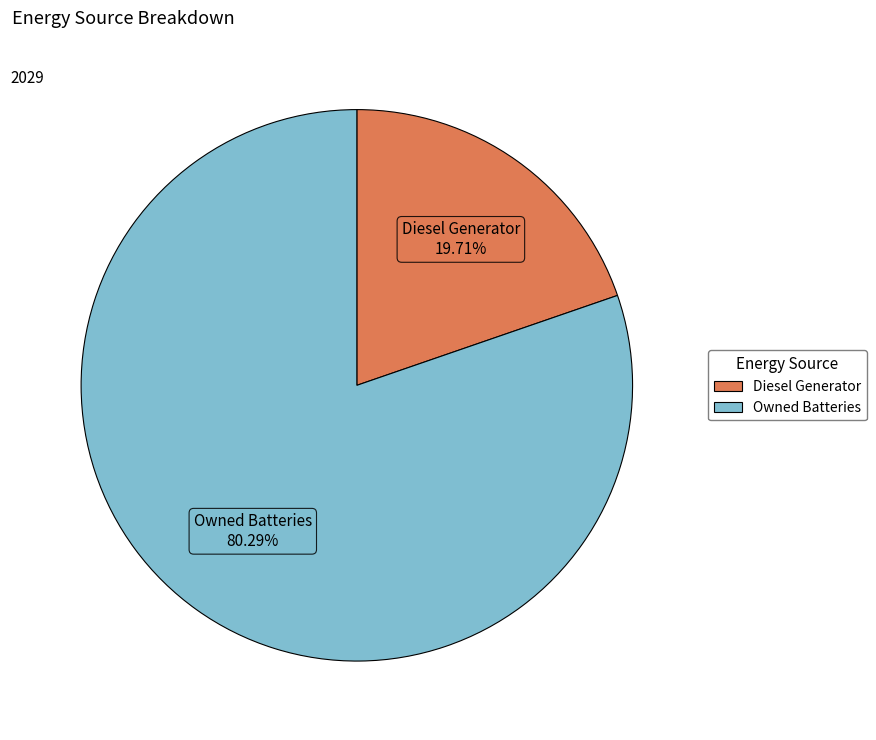

Does any single category account for the majority?

Yes